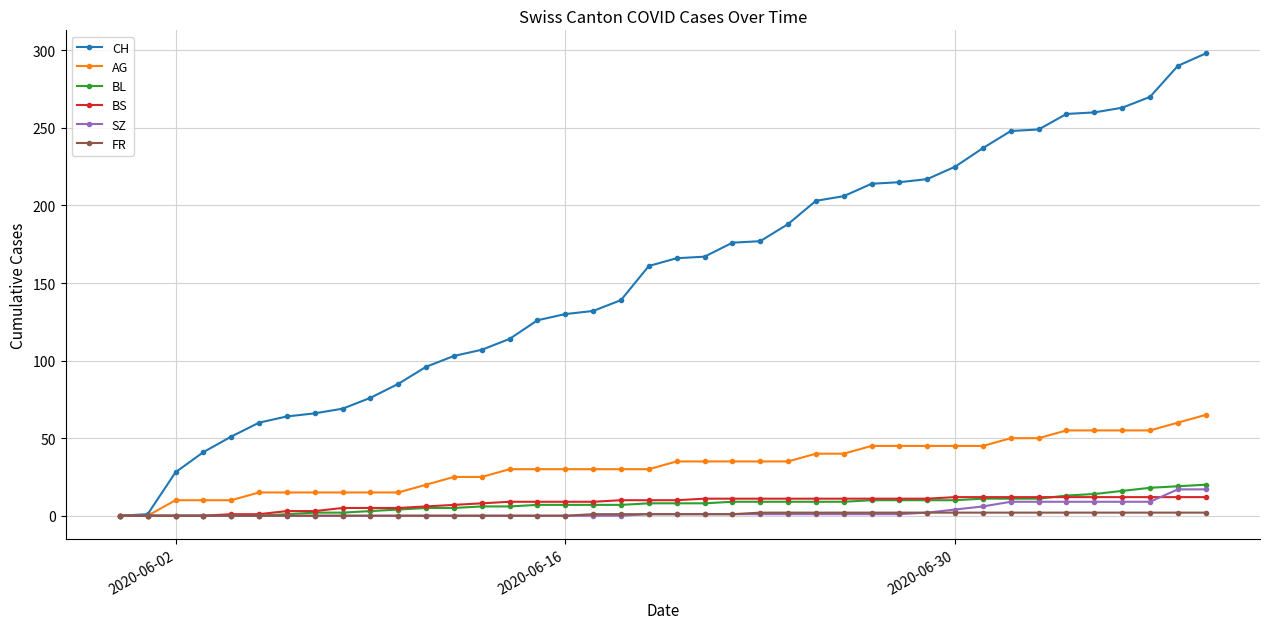

What is the greatest value displayed?

298